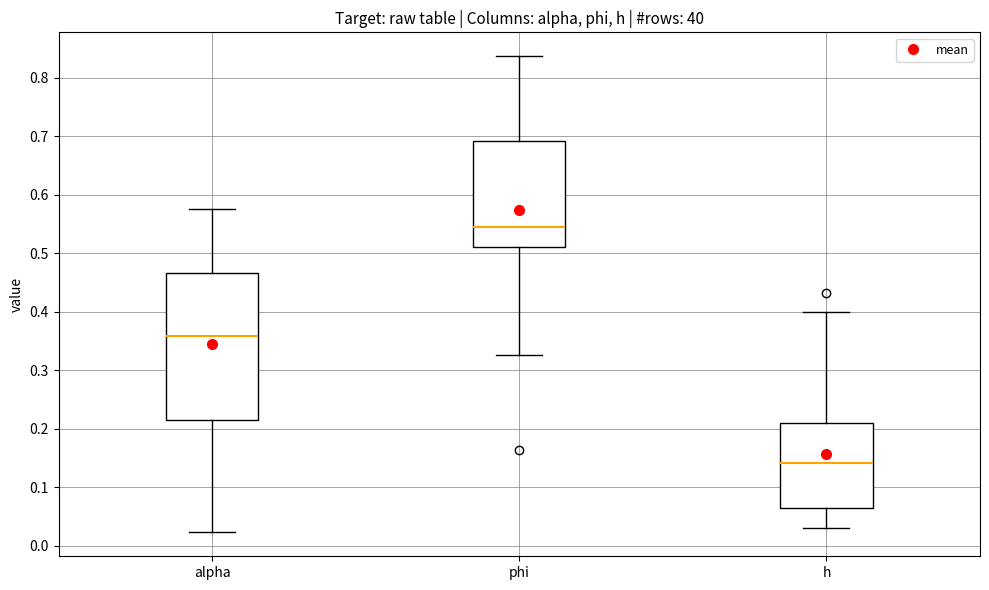

Where does the upper whisker of the box for phi end on the y-axis? The values are not printed on the chart, so give them approximately, as read against the axis.

0.84